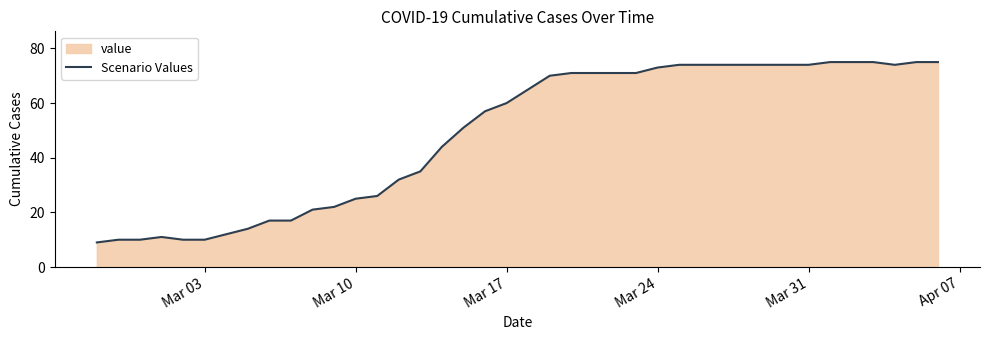

What is the greatest value displayed?

75